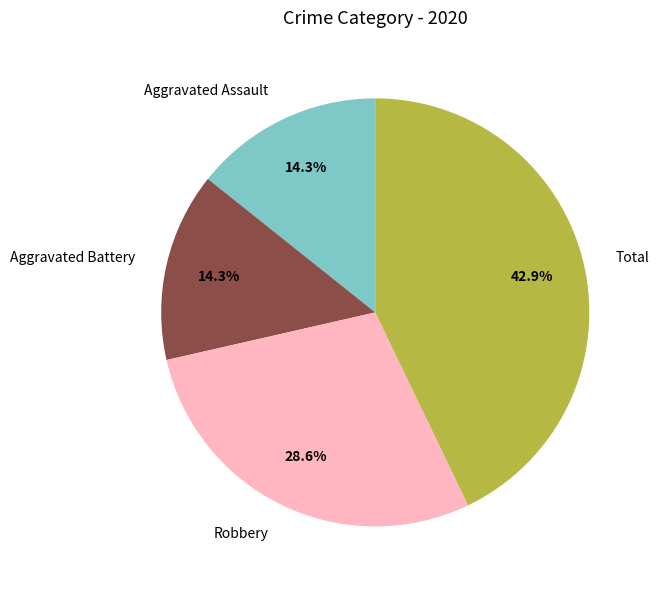

To the nearest percent, what percentage of the pie is Aggravated Battery?

14%